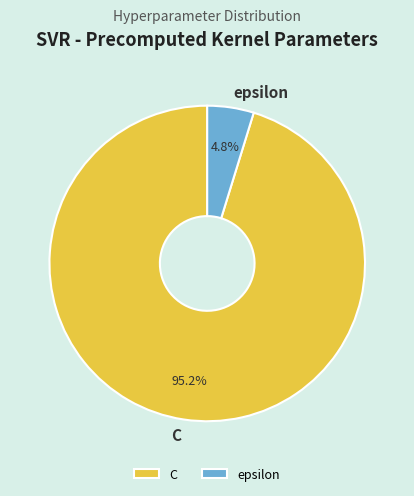

Rank the categories by value from lowest to highest.

epsilon, C